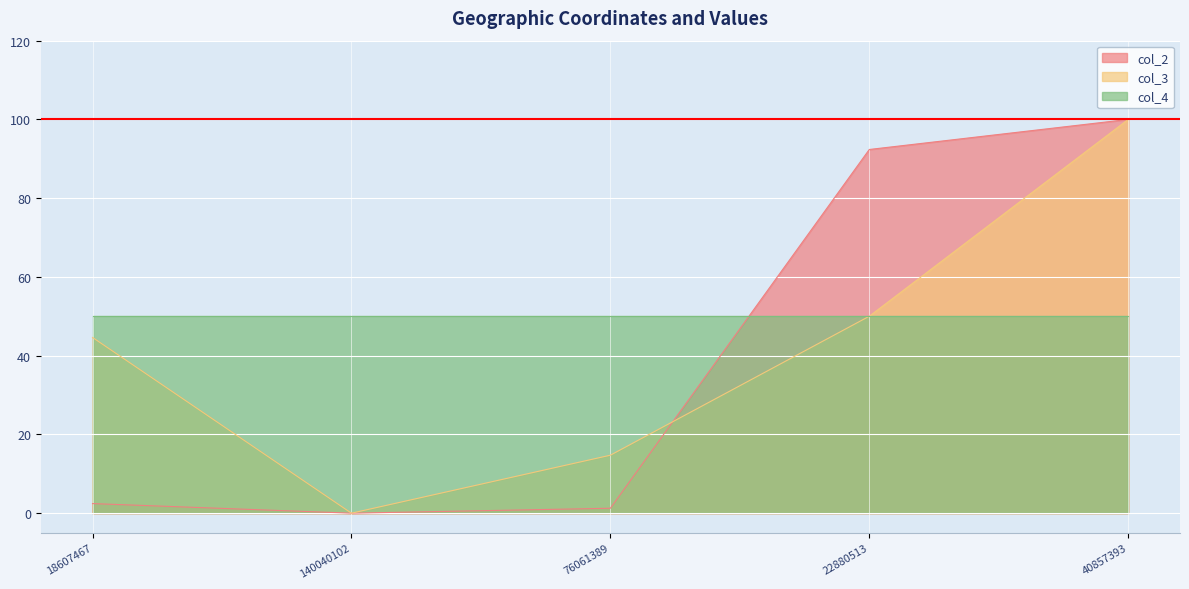

What is the difference between the col_3 values at 40857393 and 140040102?

100.0